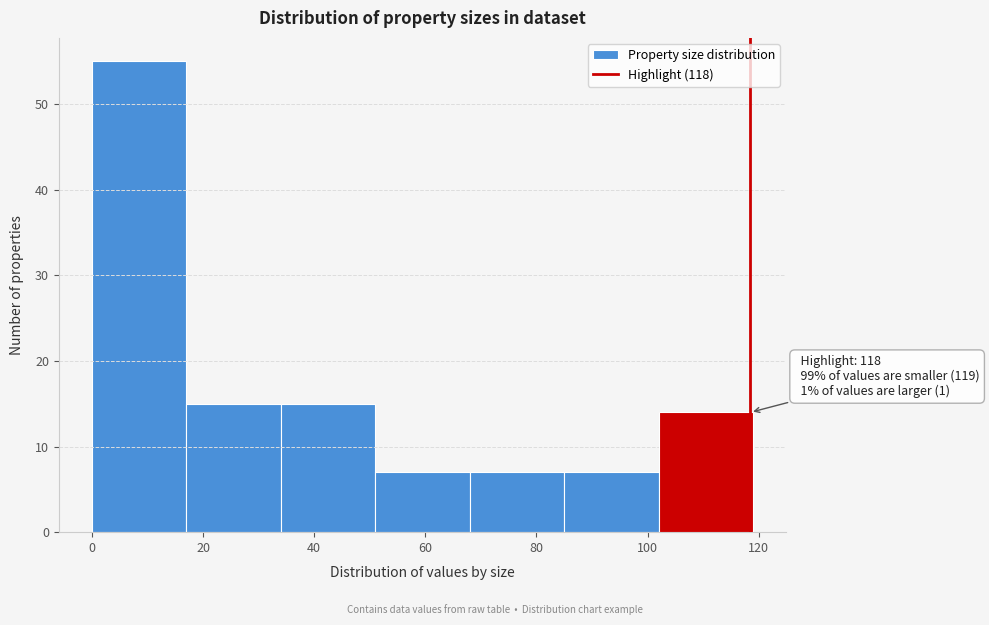

Over which range of the x-axis is the bar tallest?

0 to 17